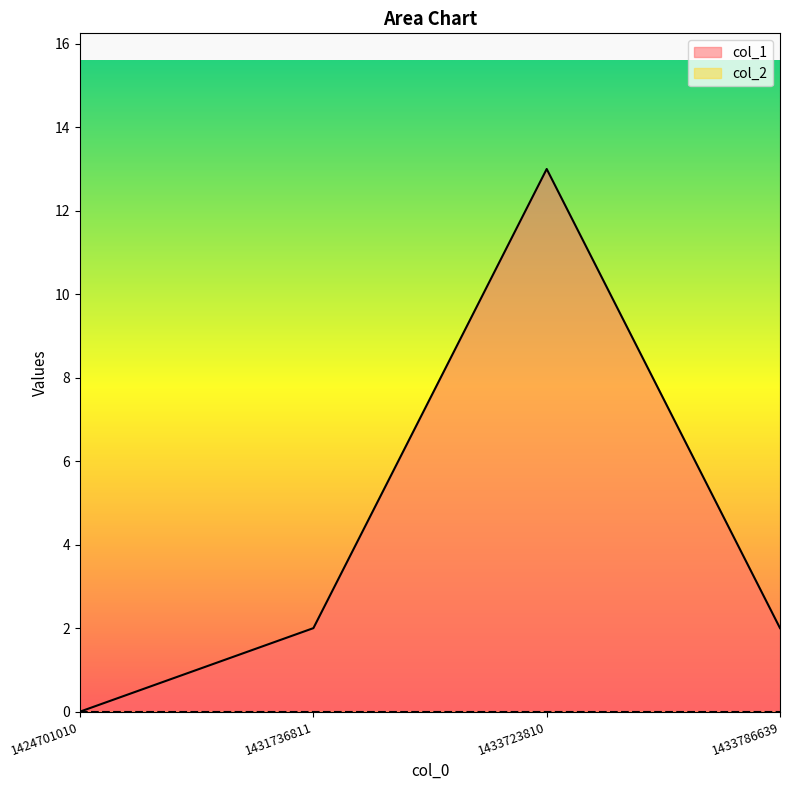

Reading left to right, extract all data points from this chart.

1424701010=0	1431736811=2	1433723810=13	1433786639=2